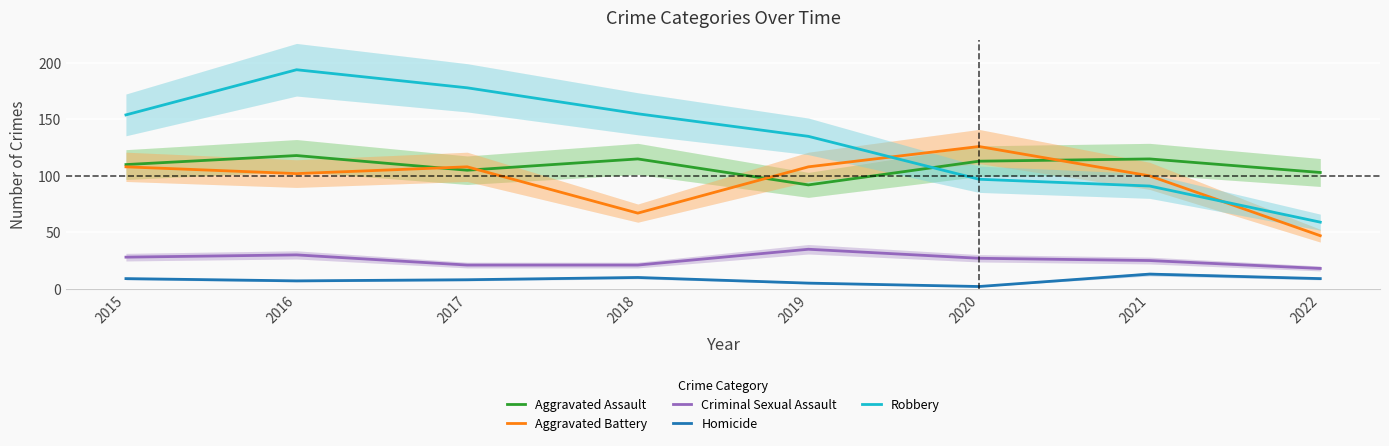

Count the number of data series in this chart.

5